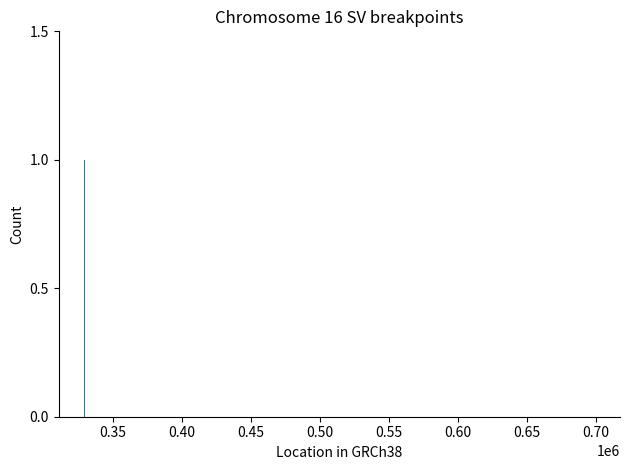

What is the average value?

553734